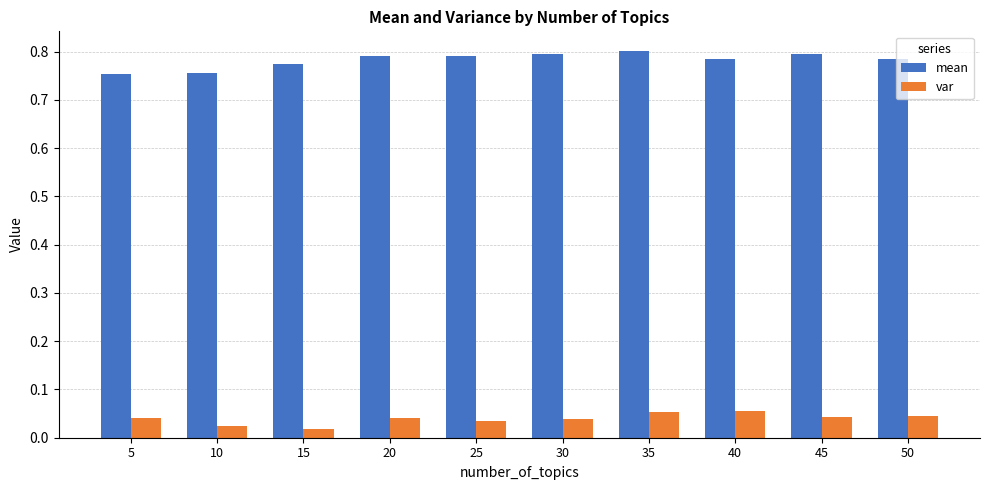

Is it true that mean equals 0.8 at 30?

True